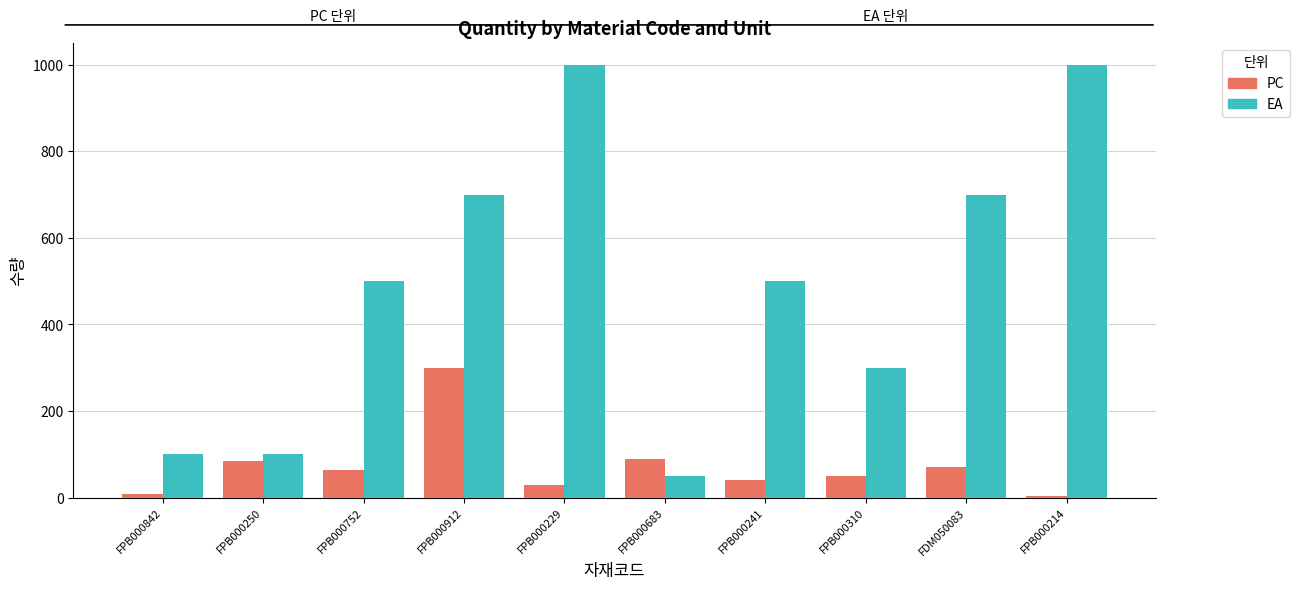

What is the minimum value for EA?

50